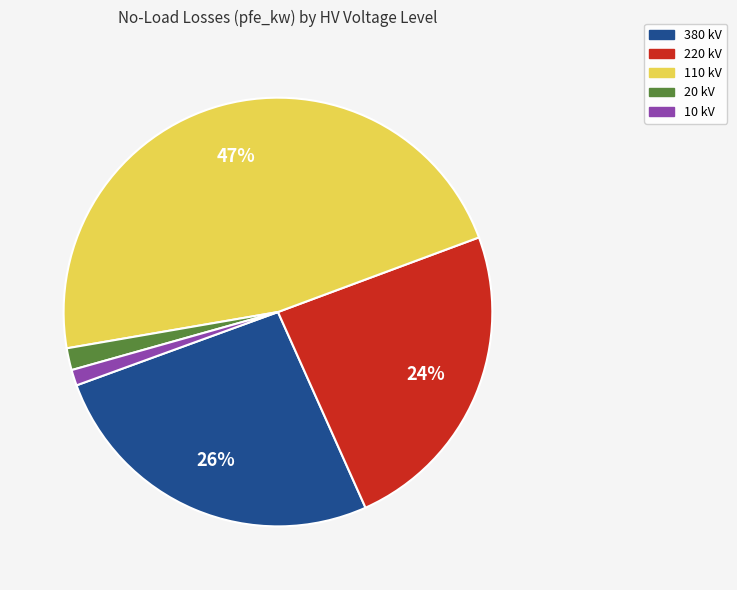

To the nearest percent, what is the average slice percentage?

20%